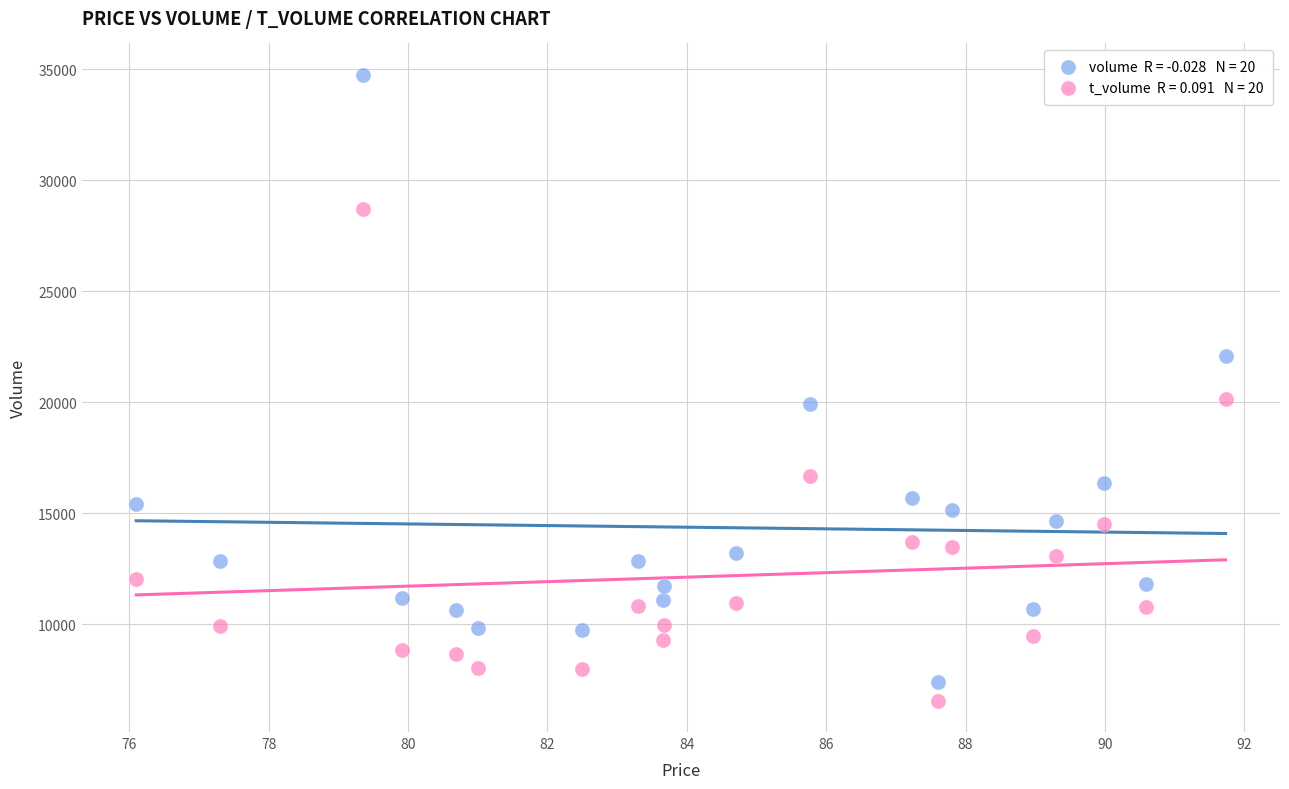

Across all data points, what is the range of Y values (max minus min)?

28204